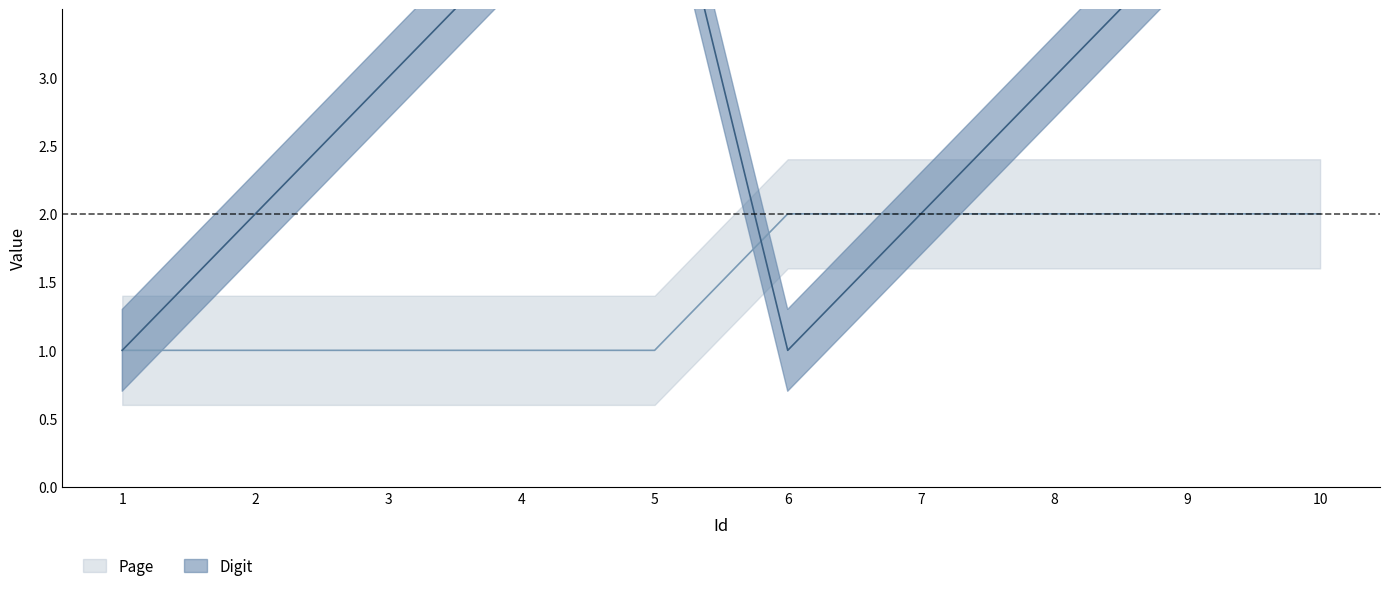

What is the value of the Digit point at the 3rd from the left?

3